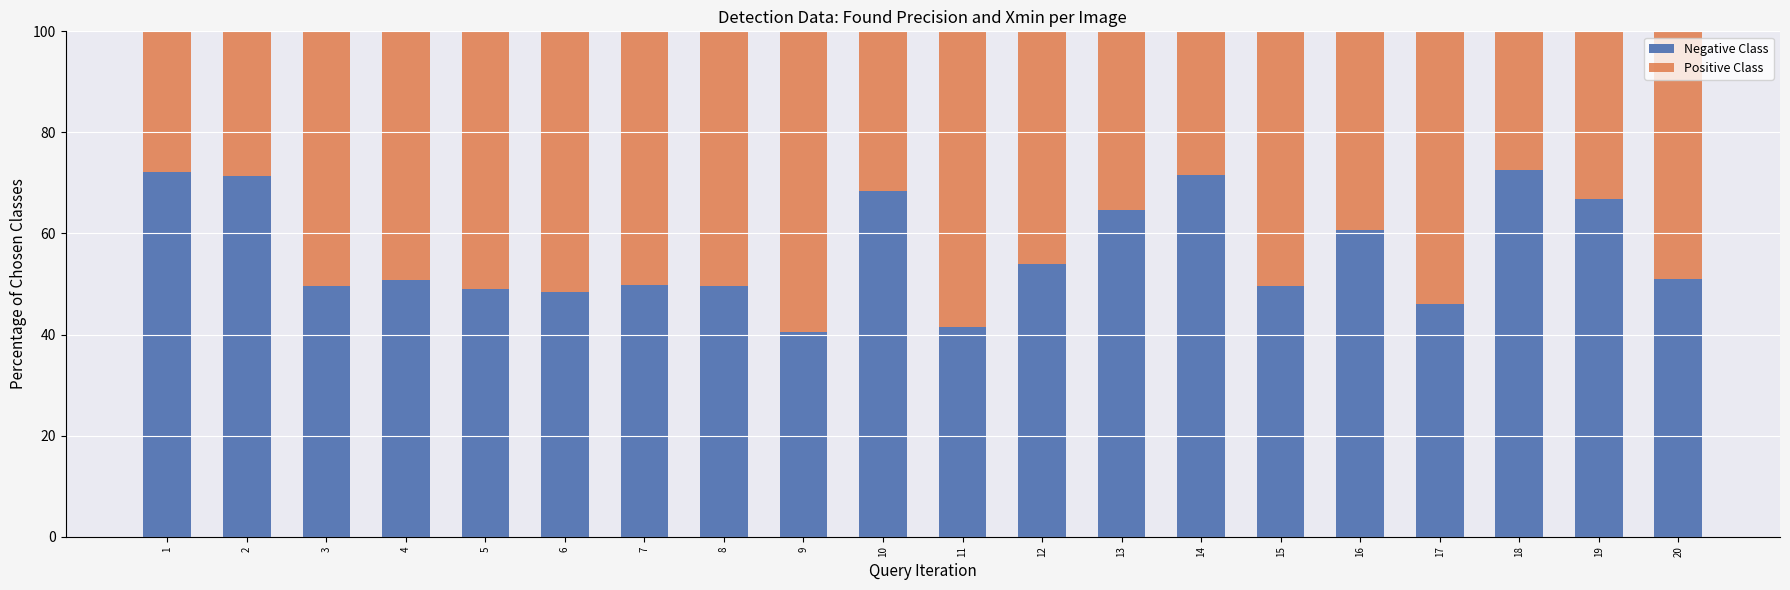

What is the difference between the Negative Class values at 19 and 8?

17.1